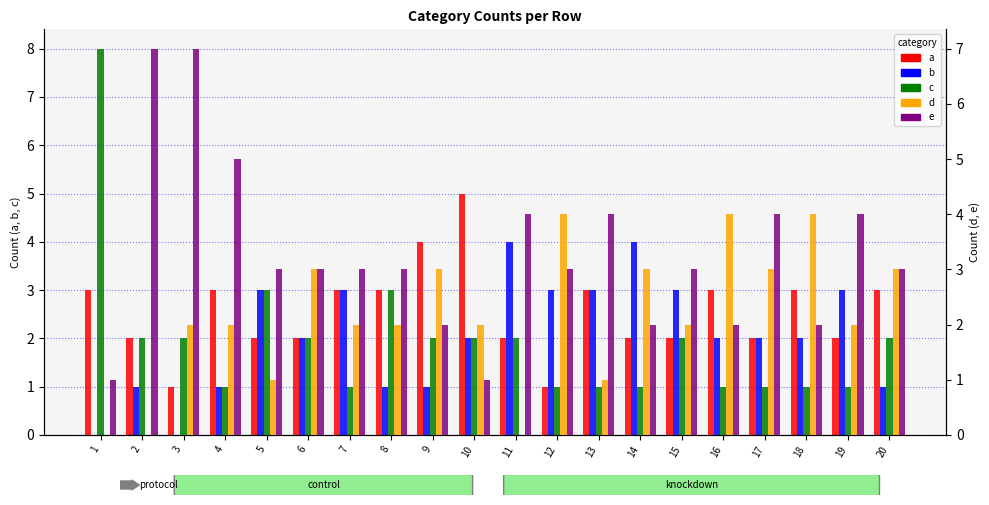

Which series has the largest total across all categories?

e